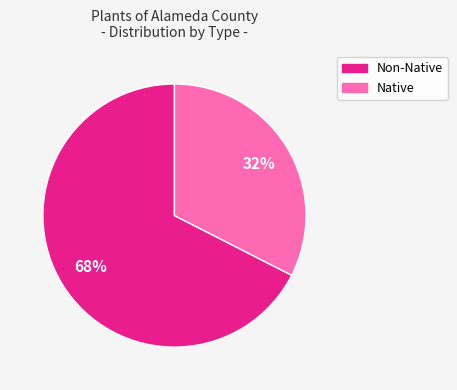

How many segments does this pie chart have?

2